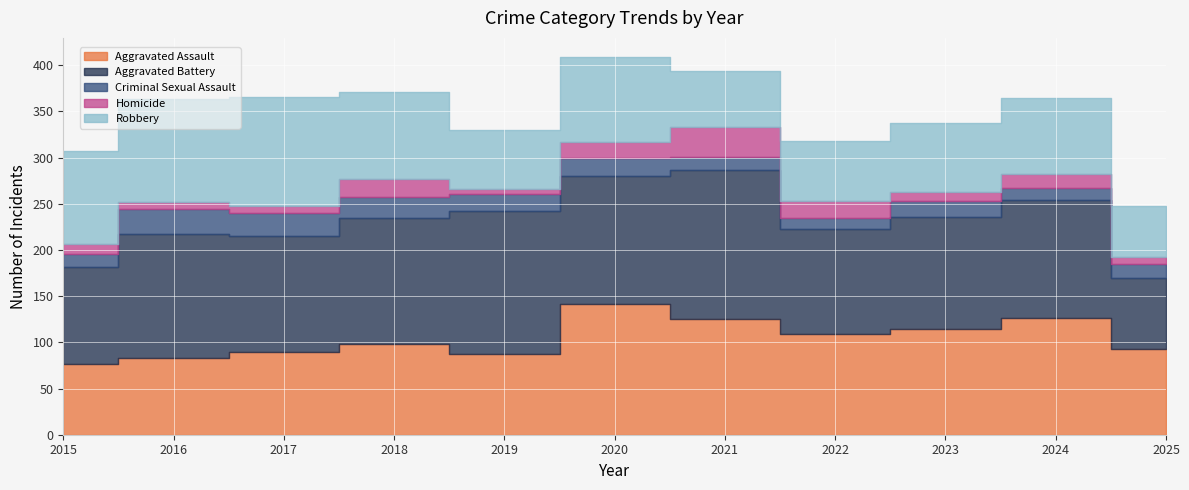

Reading right to left, transcribe all the data shown in this chart.

Aggravated Assault: 93	126	114	109	125	141	87	98	89	83	76
Aggravated Battery: 77	128	122	114	161	139	155	137	126	134	105
Criminal Sexual Assault: 15	13	17	12	15	20	19	22	25	27	15
Homicide: 7	15	10	18	32	17	5	20	7	8	10
Robbery: 55	82	74	65	61	92	64	94	118	111	101